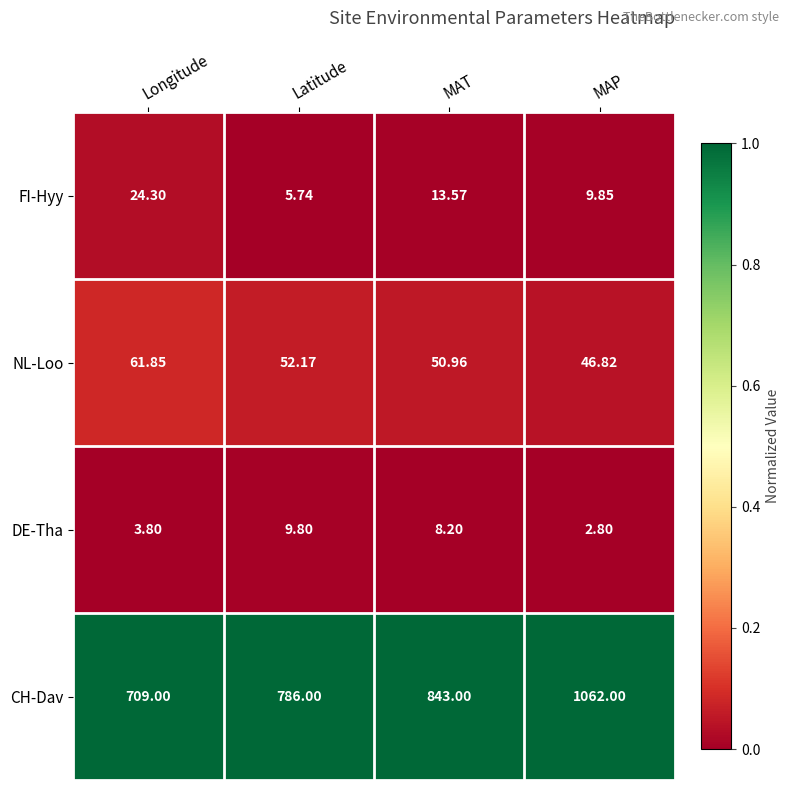

Which series has the widest spread of values?

CH-Dav